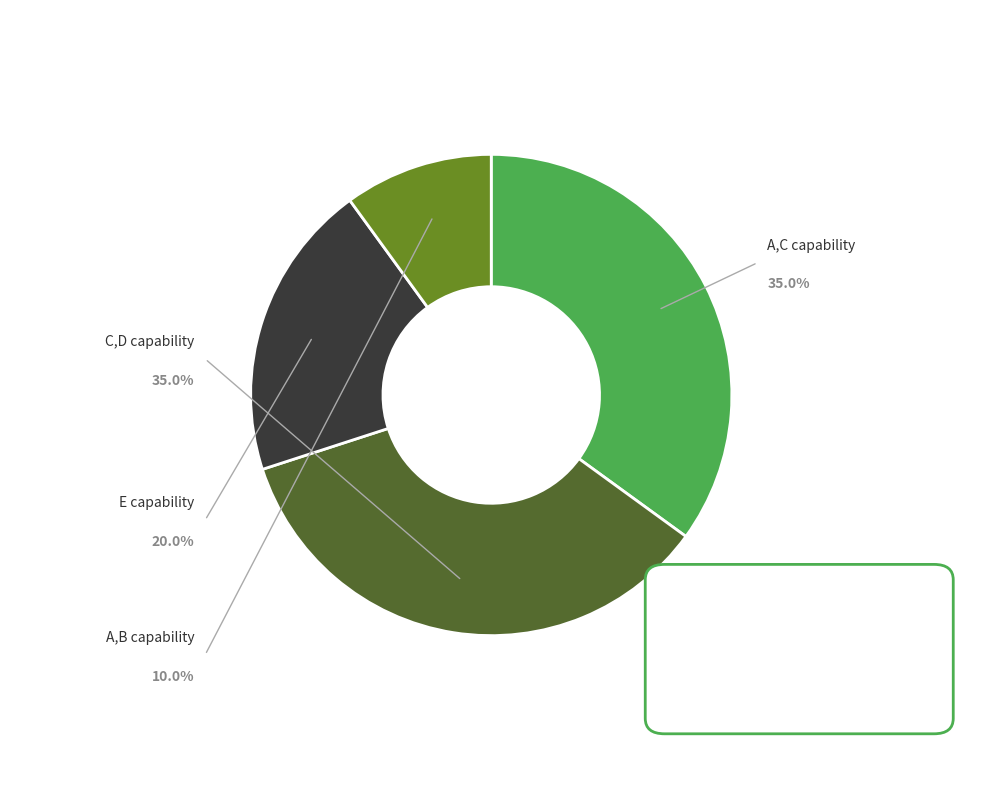

What is the ratio of the value at C,D to the value at E?

1.8